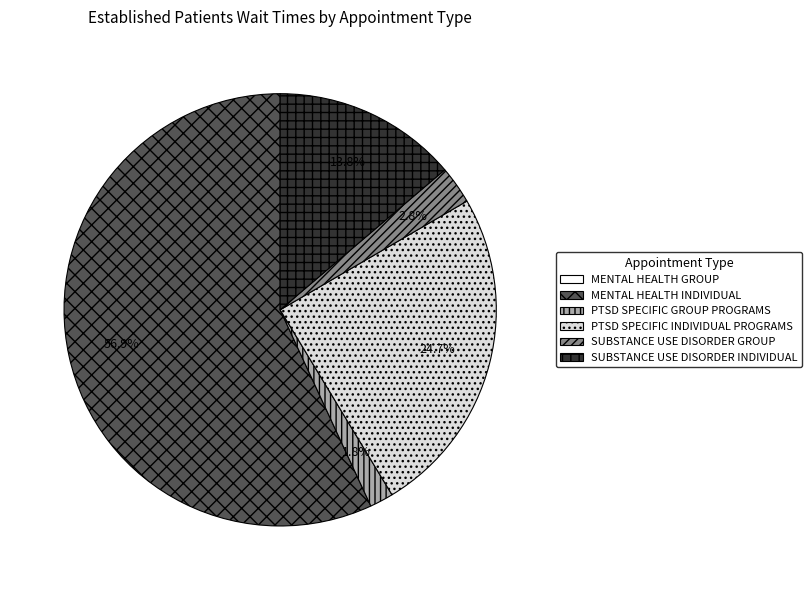

To the nearest percent, what is the difference between the largest and smallest slice percentages?

57%